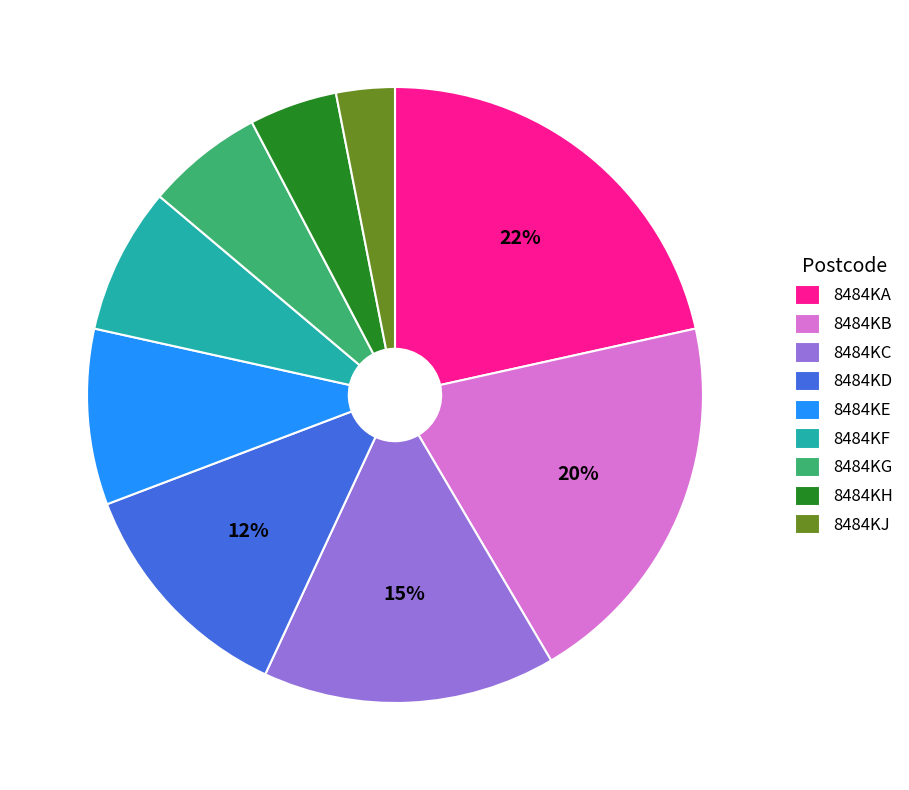

Is there any slice that represents more than half of the pie?

No